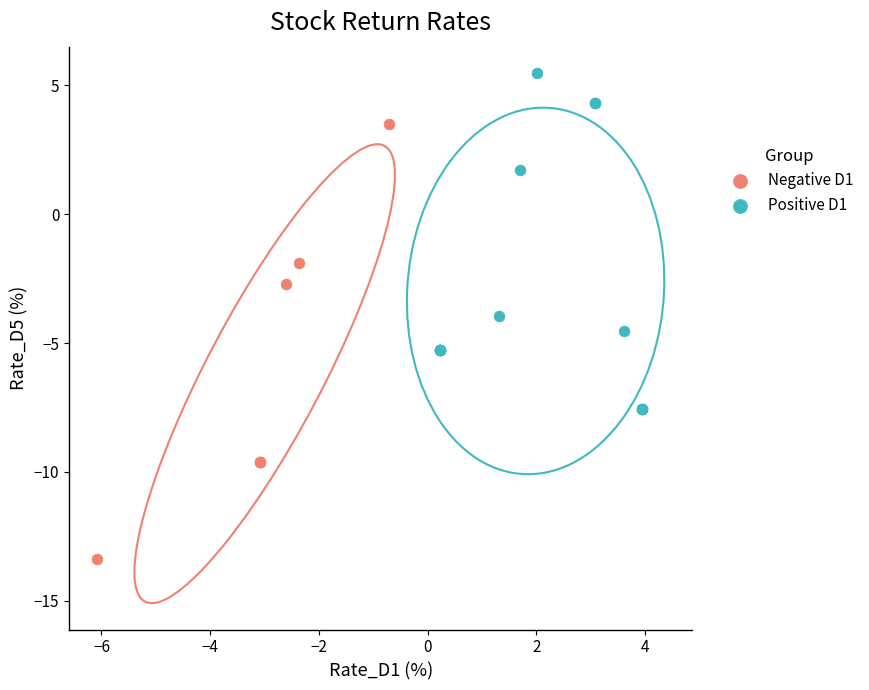

Which series has the largest Y range (max minus min)?

Negative D1